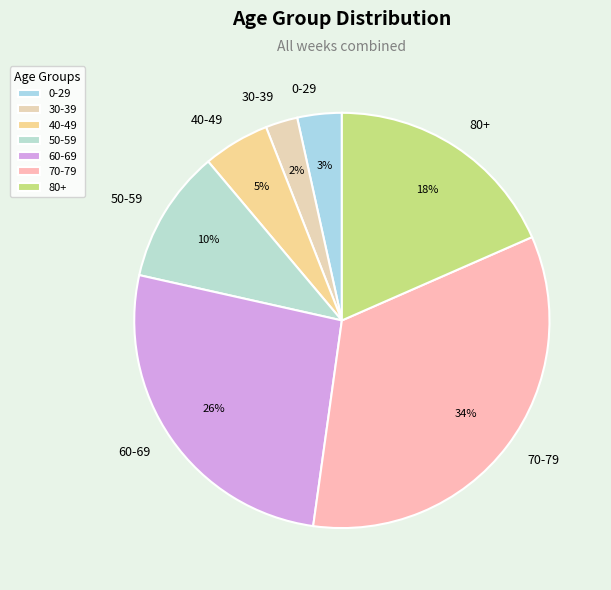

Approximately how many times larger is the value at 30-39 compared to 0-29?

0.7